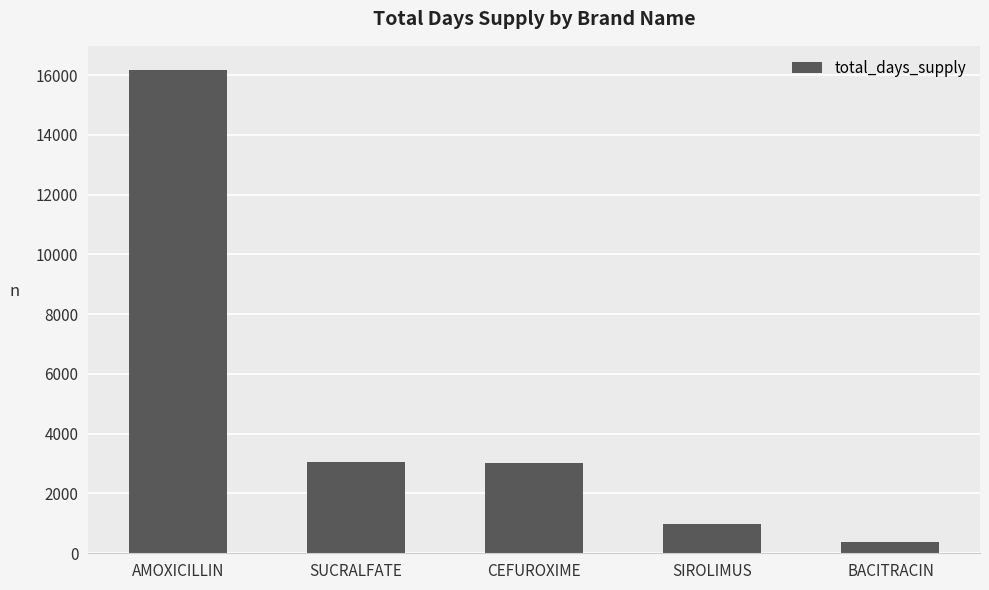

What is the smallest value displayed?

379